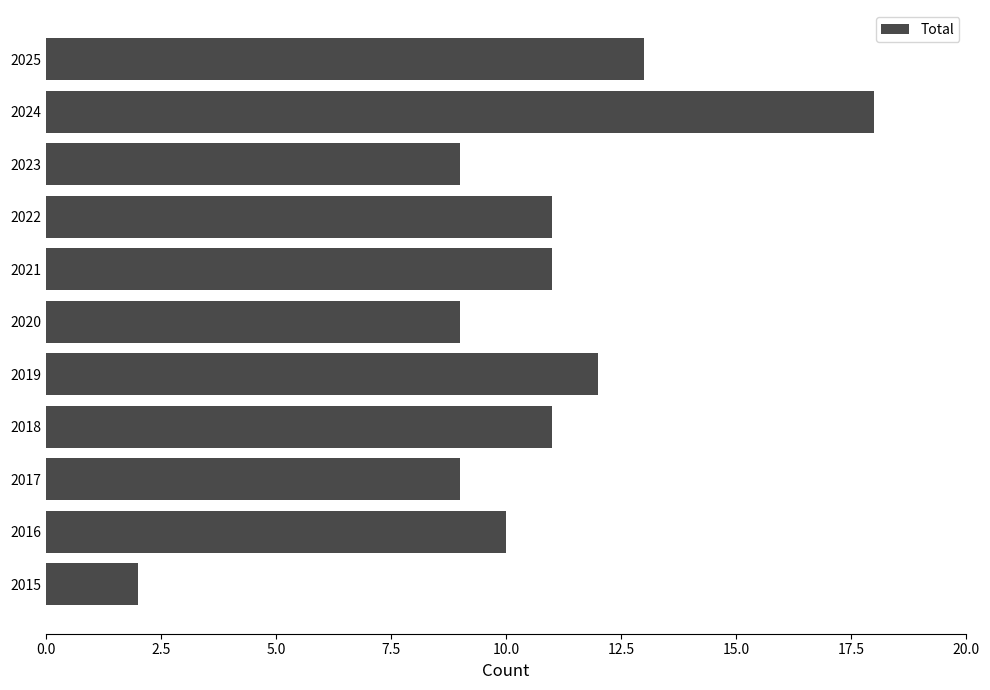

Which category has the lowest value across all series?

2015